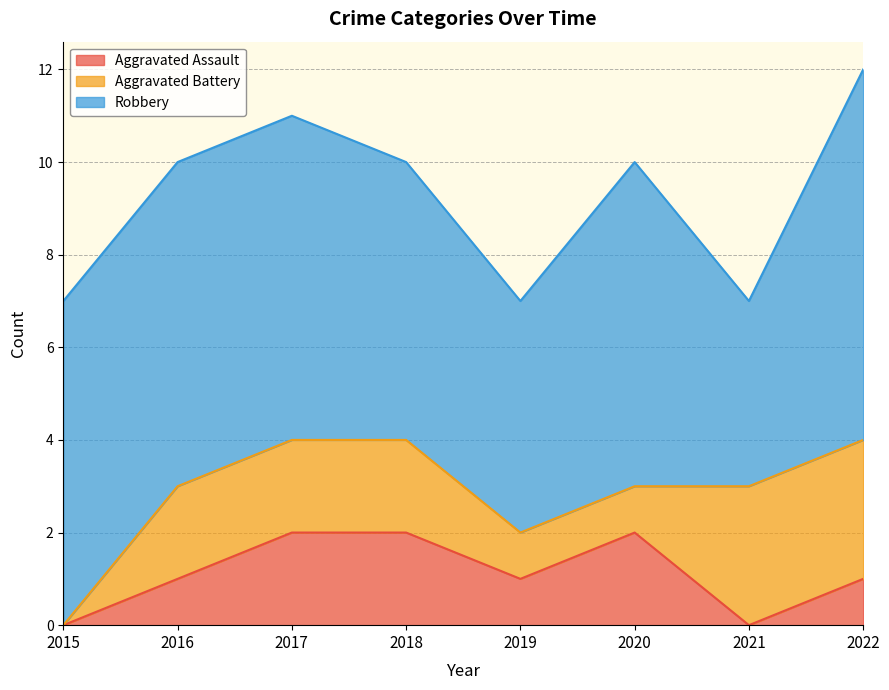

What is the highest value of the Aggravated Assault series?

2